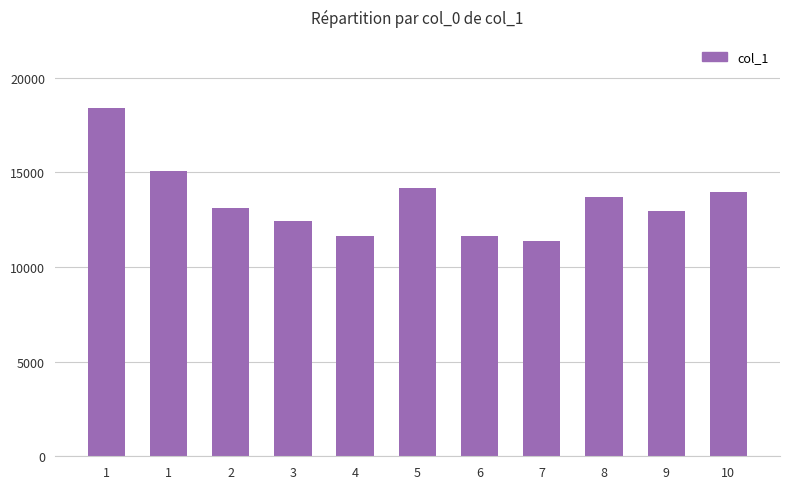

List the labels in order of value, smallest first.

7, 4, 6, 3, 9, 2, 8, 10, 5, 1, 1